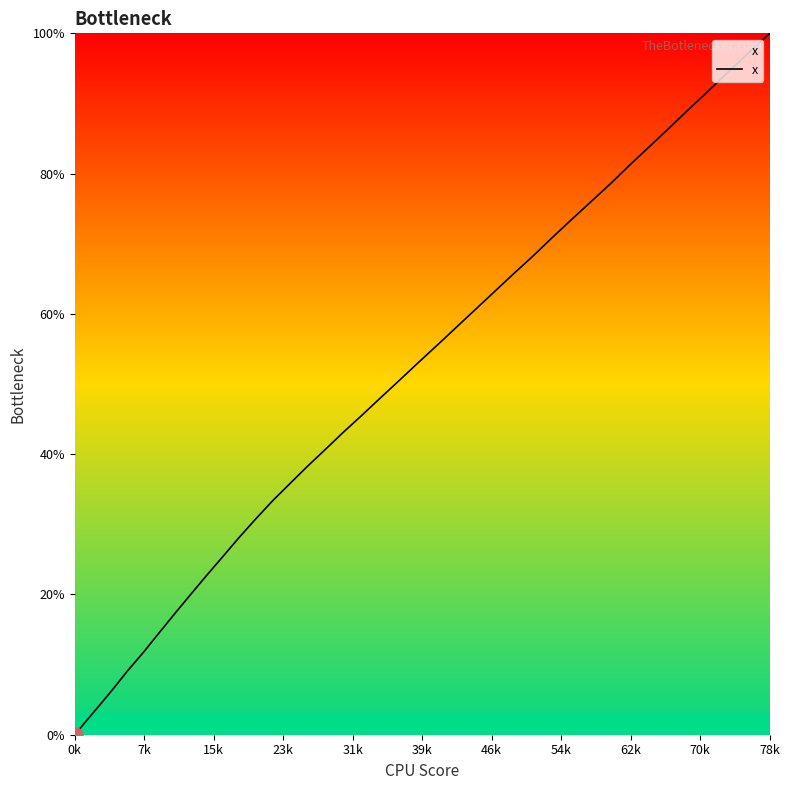

What is the difference between the maximum and minimum values?

100.0